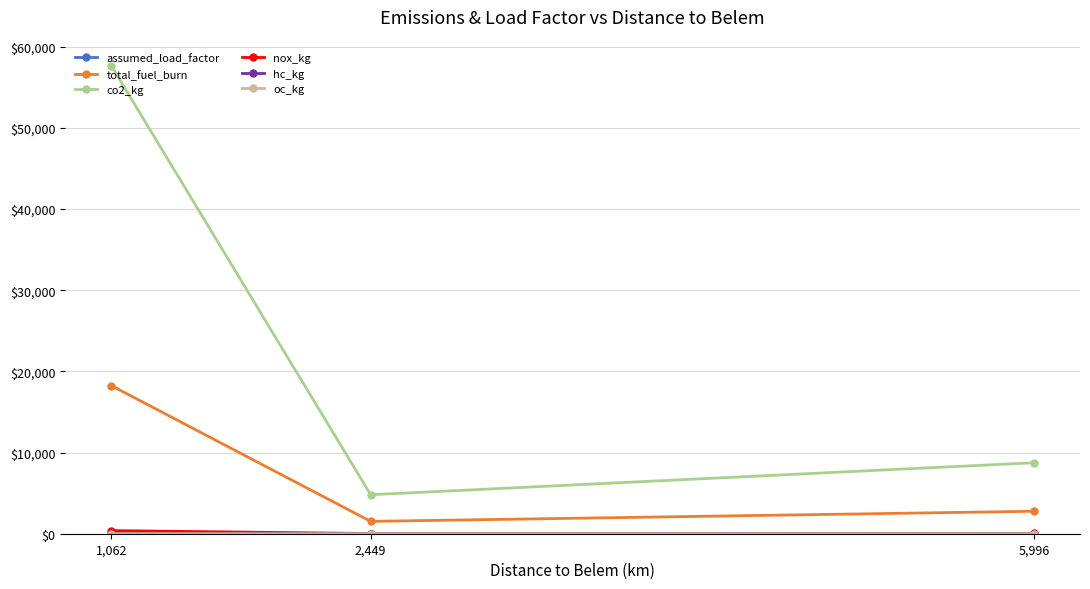

What position from the right is 2,449?

2